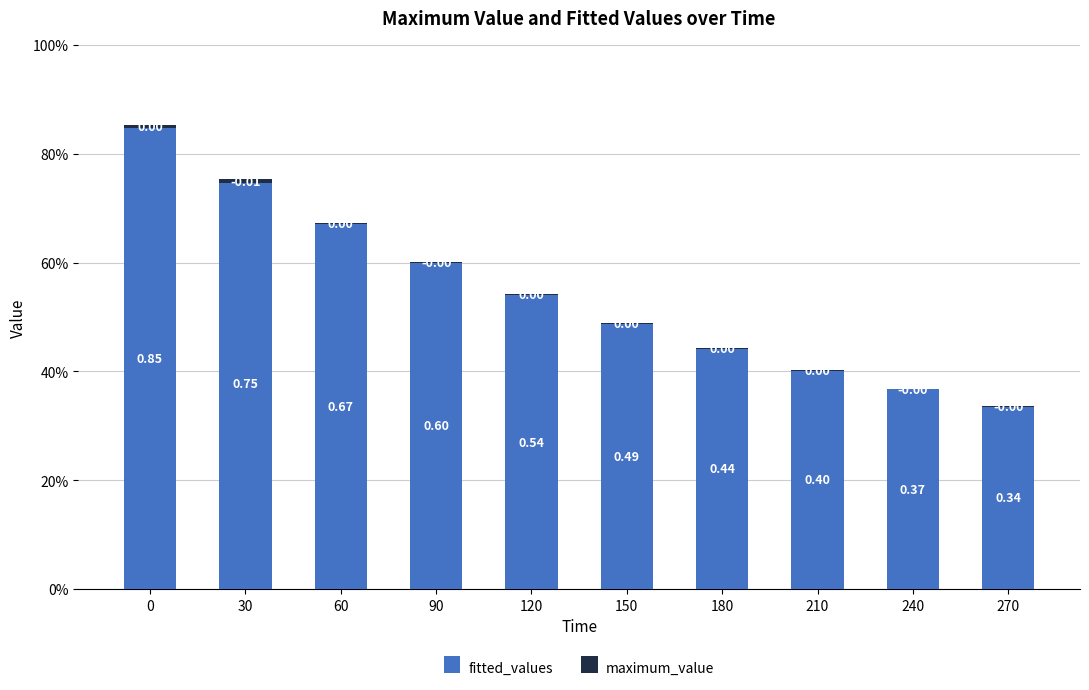

True or false: fitted_values has a value of 0.3 at 270.

True